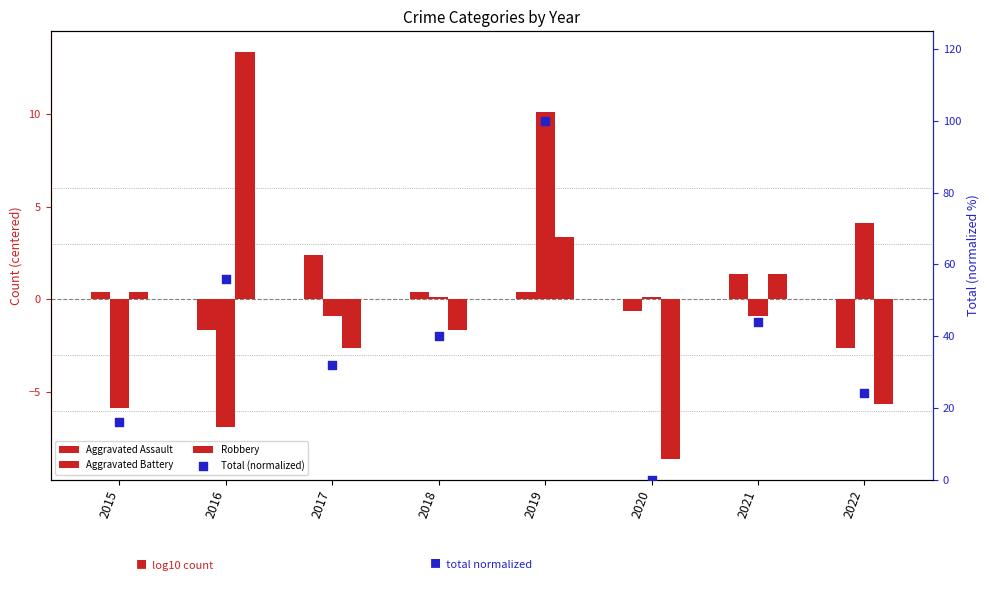

Which series has the widest spread of Y values?

Total (normalized)